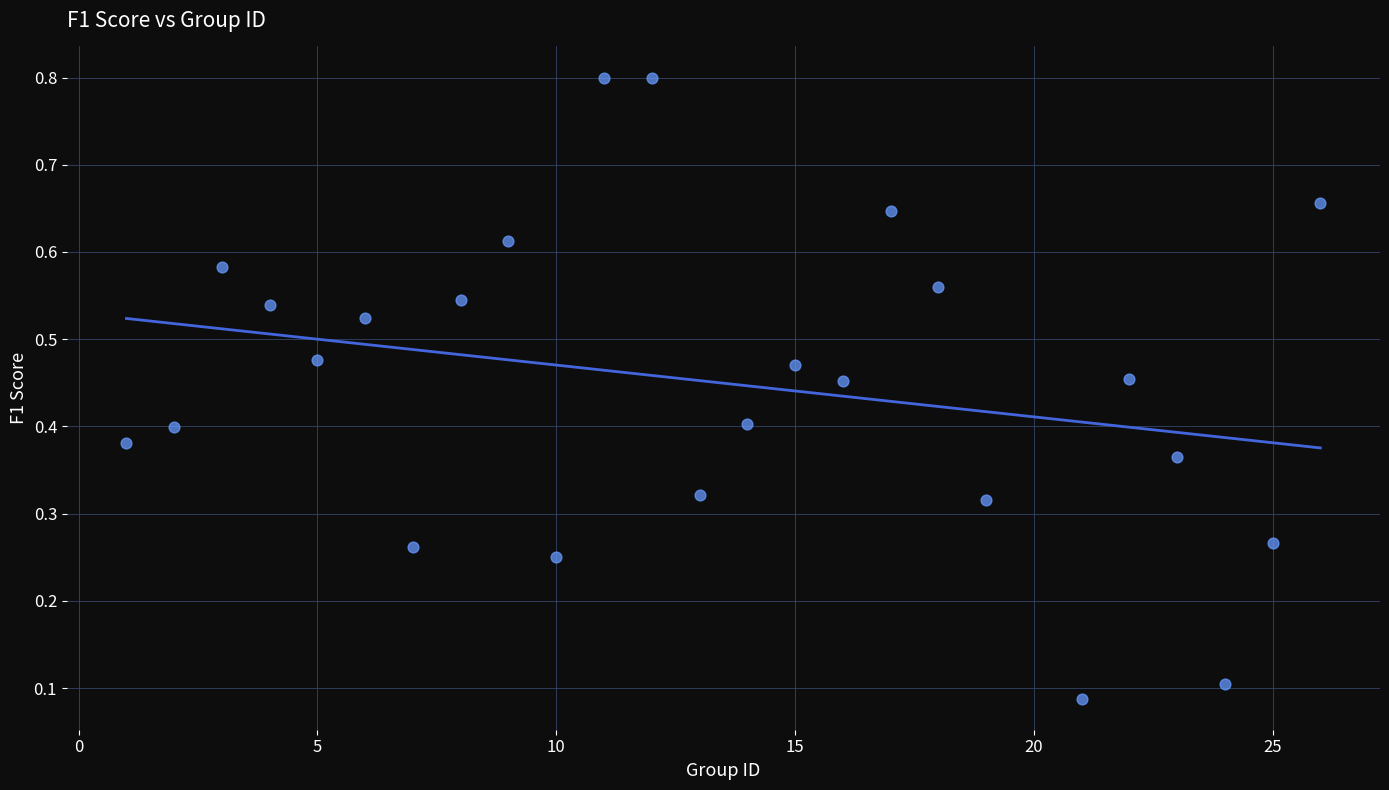

What is the range of X values (max minus min)?

25.0